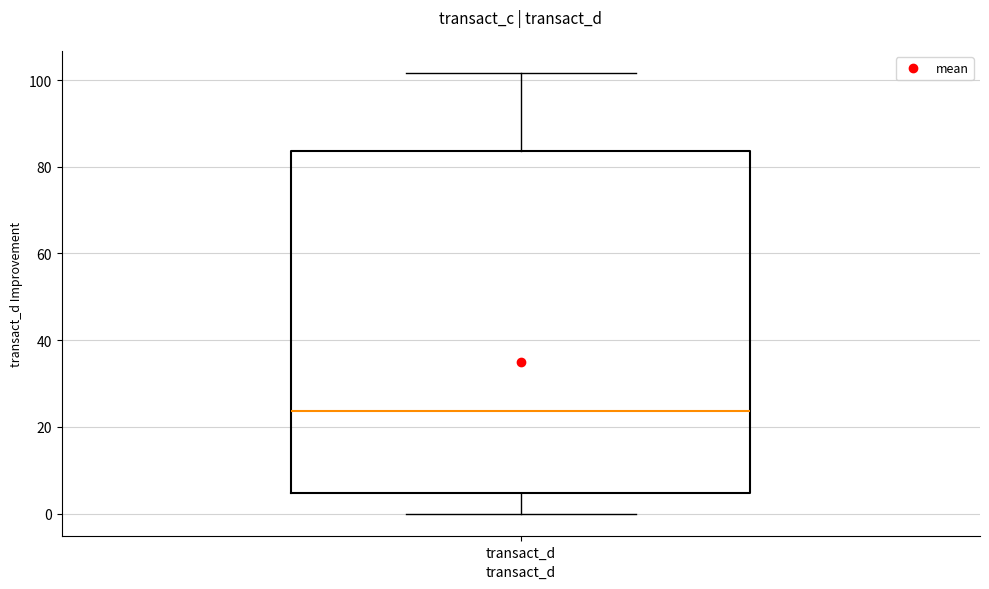

Read this box plot against the y-axis: the position of the median line, the range covered by the box, and the ends of both whiskers. The values are not printed on the chart, so give them approximately, as read against the axis.

median 24, box 4 to 84, whiskers 0 to 102